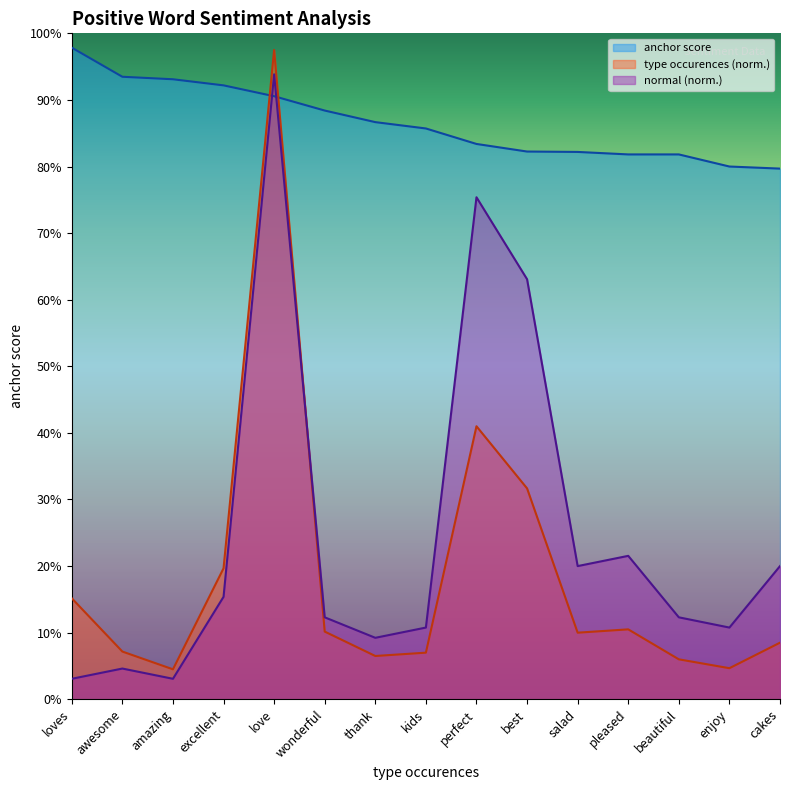

Where do anchor score and type occurences first cross each other?

excellent and love